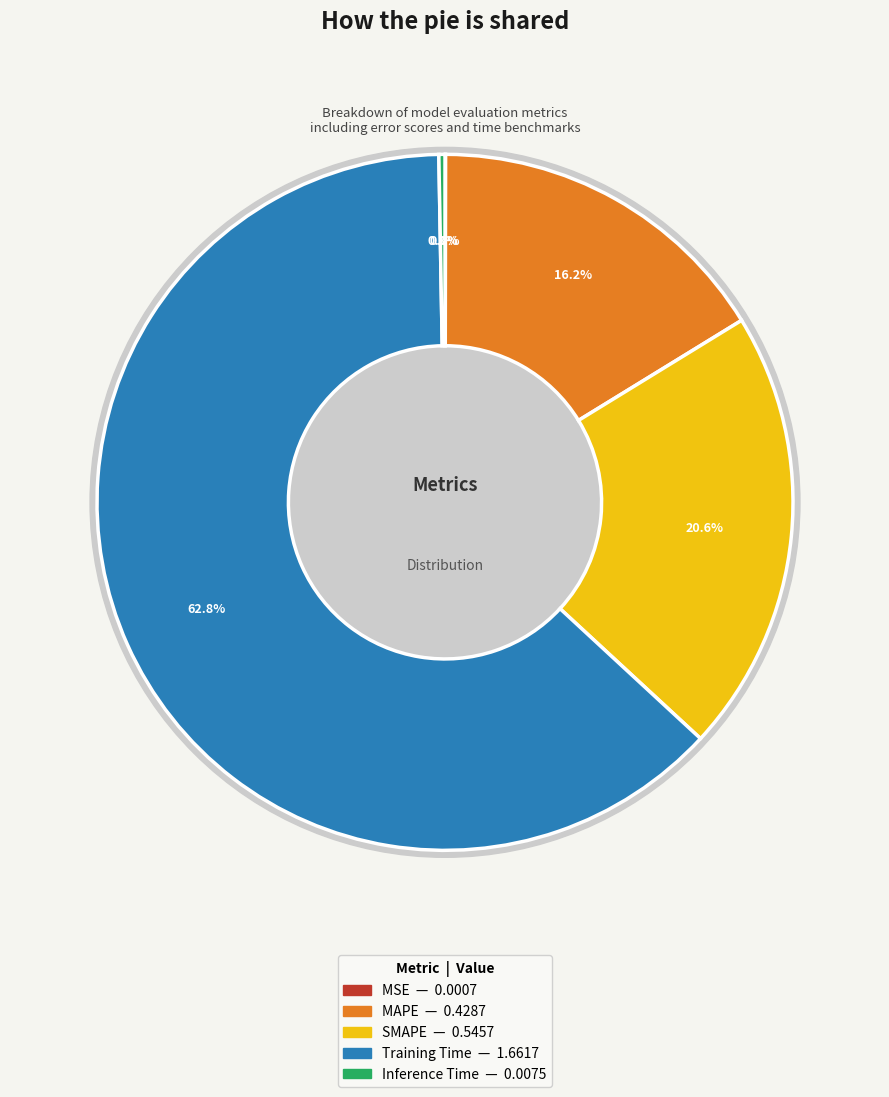

Rank the categories by value from lowest to highest.

MSE, Inference Time, MAPE, SMAPE, Training Time